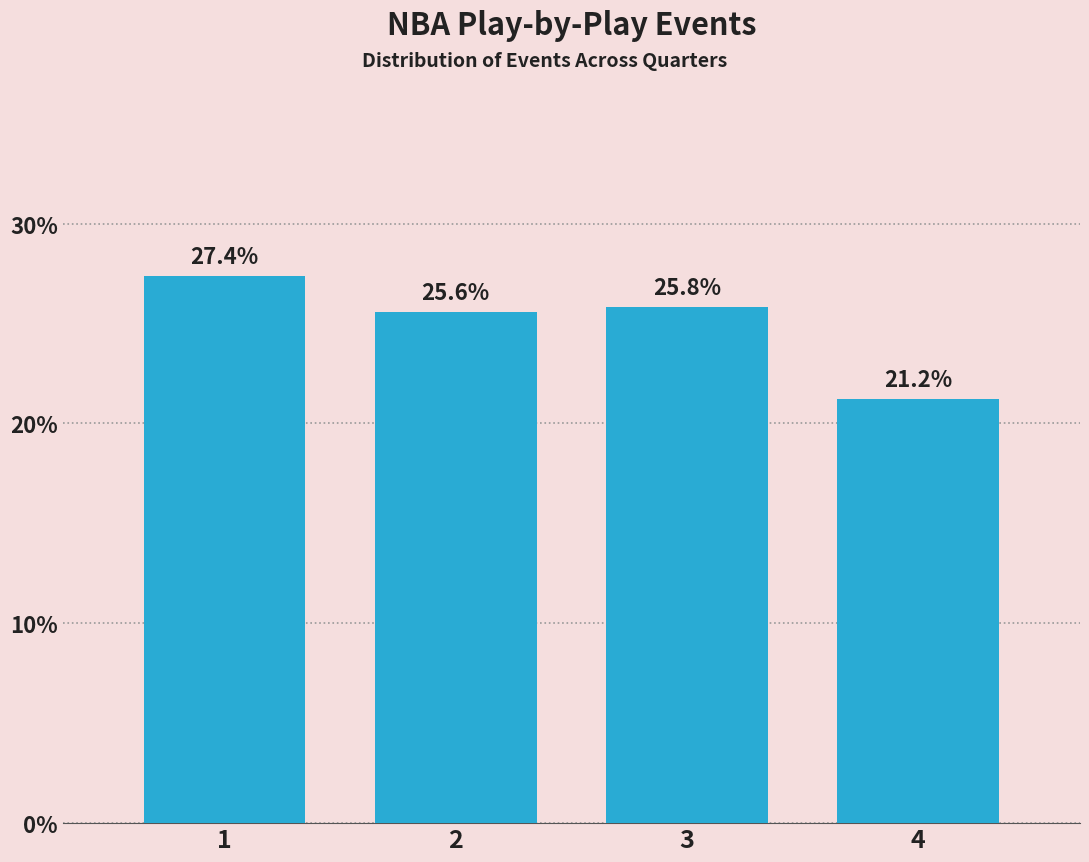

Reading left to right, list all the values displayed in this chart.

1=27.4	2=25.6	3=25.8	4=21.2